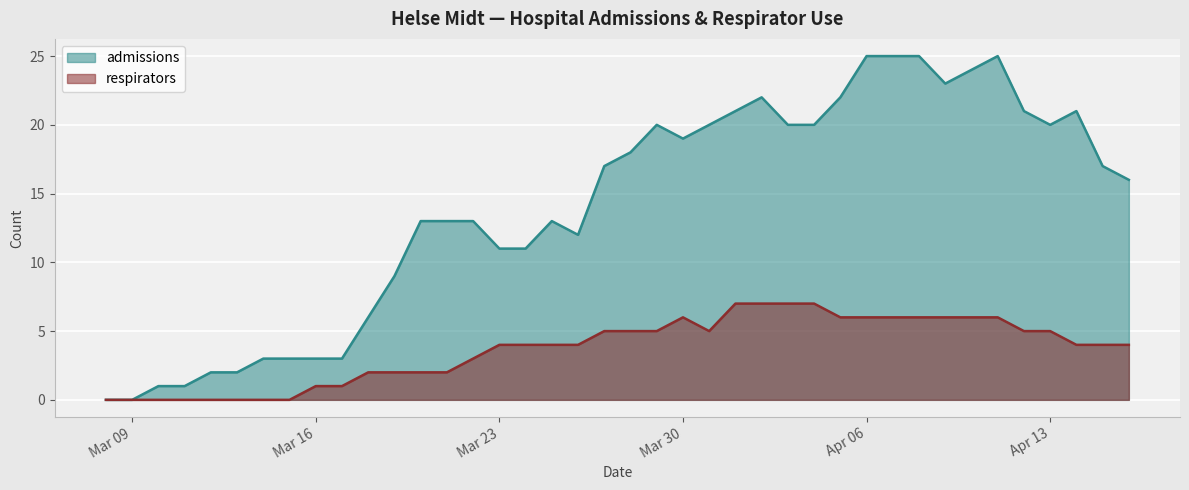

What is the maximum value for respirators?

7